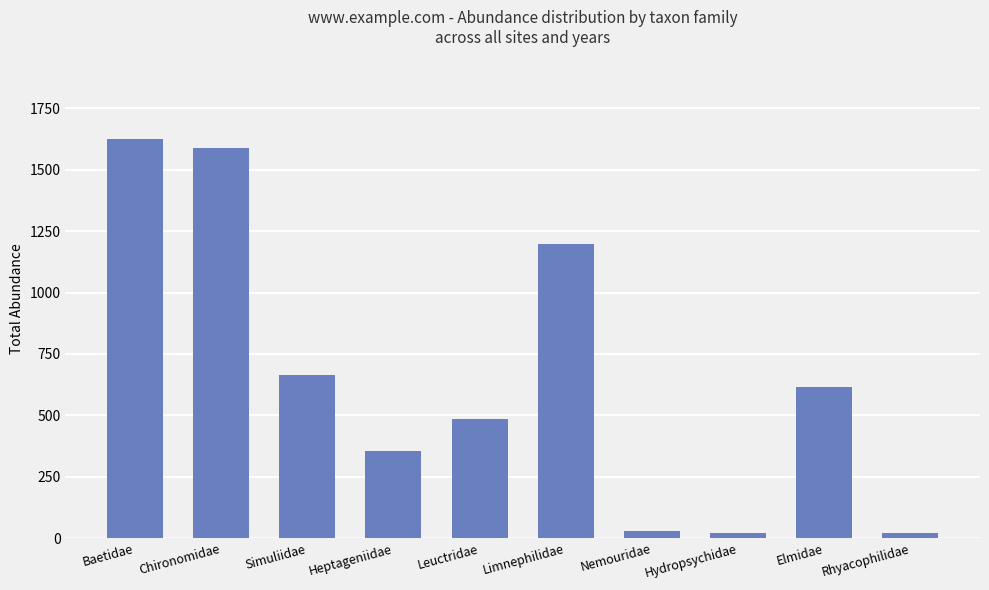

Read the value at Chironomidae.

1587